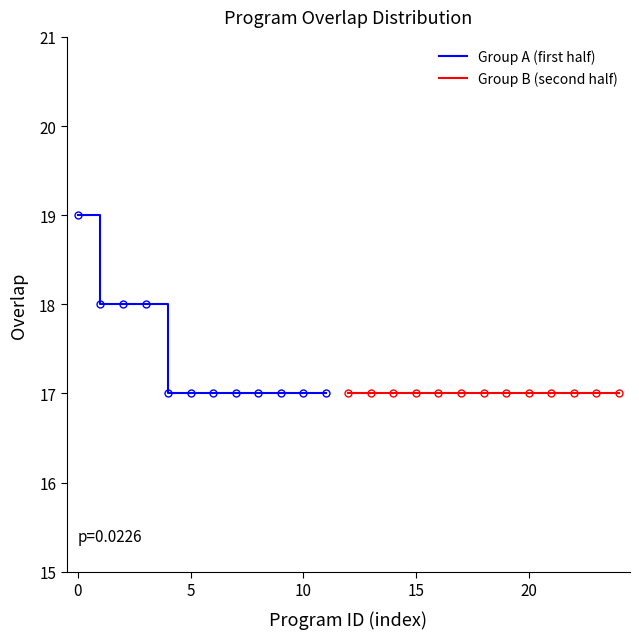

What is the minimum value for Group A (first half)?

17